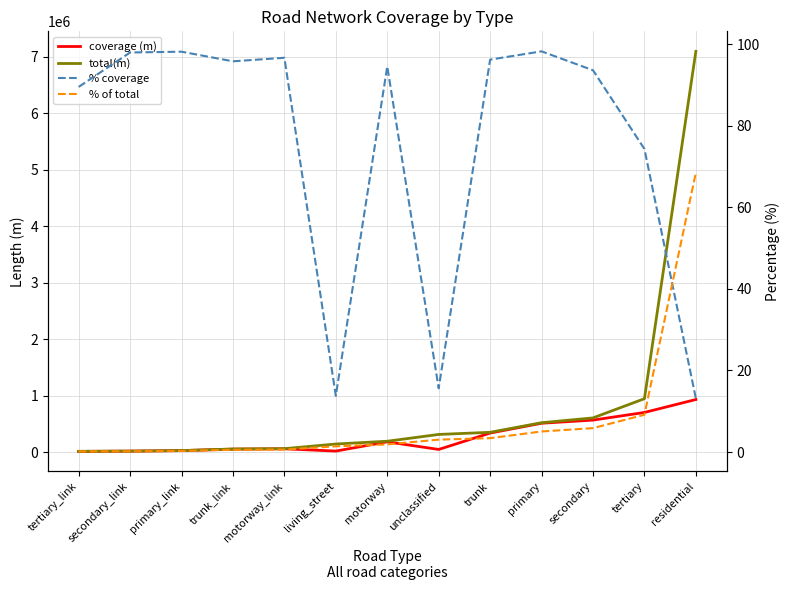

At which category is the sum across all series the highest?

residential